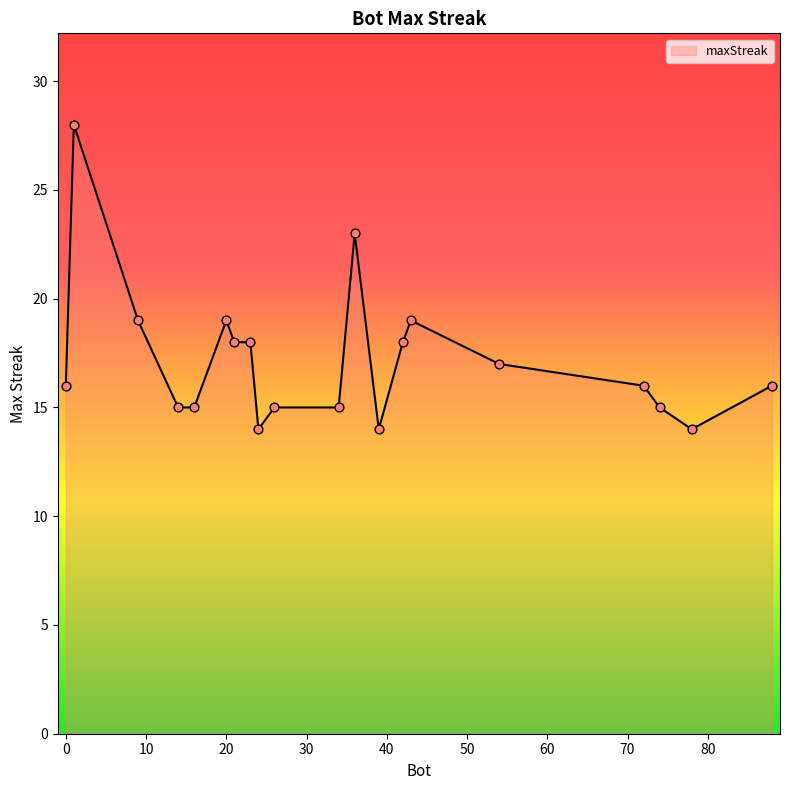

What is the greatest value displayed?

28